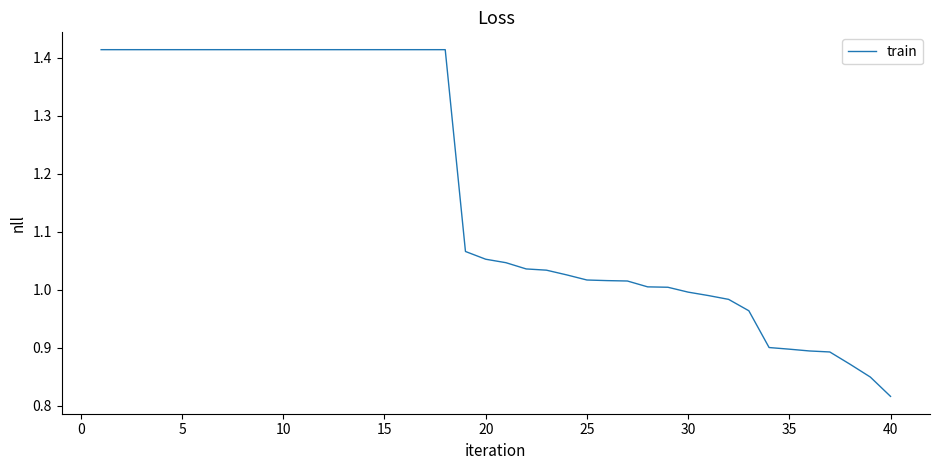

Which category has the lowest value across all series?

40